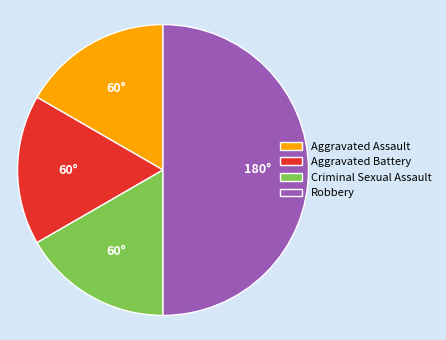

True or false: Aggravated Battery accounts for 27% of the total.

False